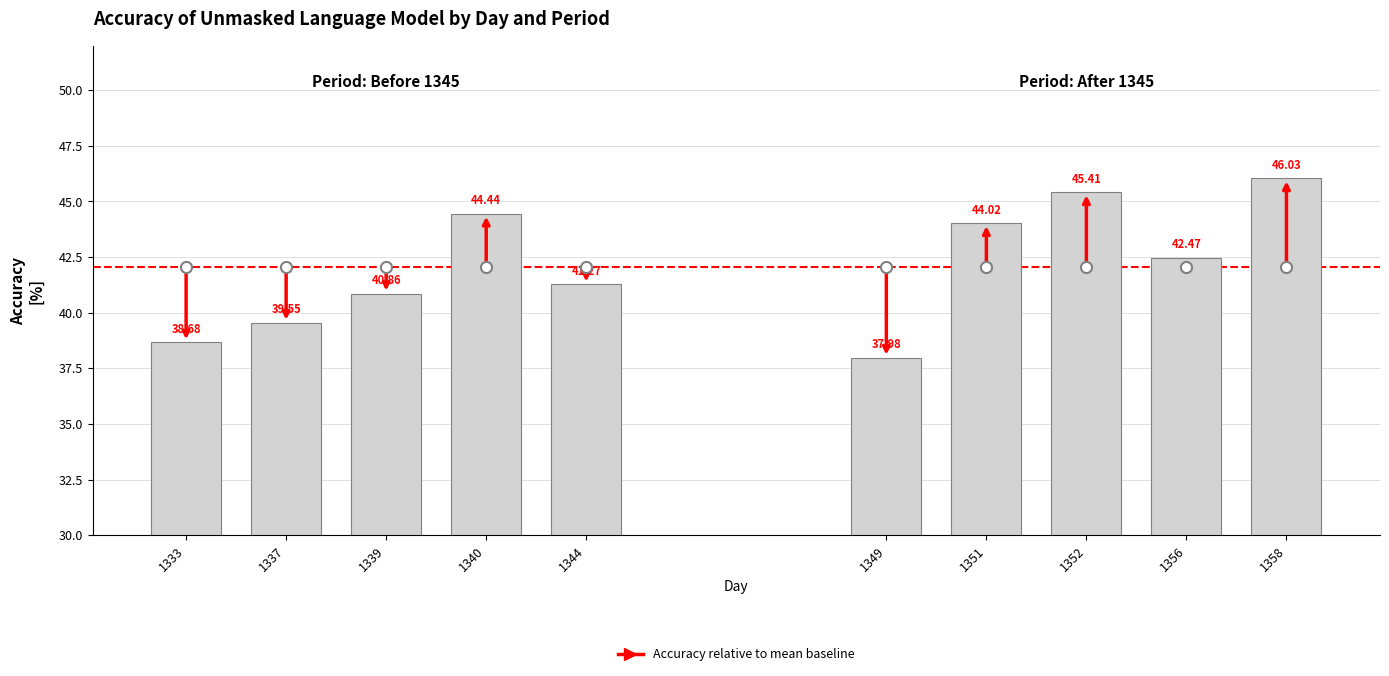

Rank the series by their average value, from lowest to highest.

Before 1345, After 1345